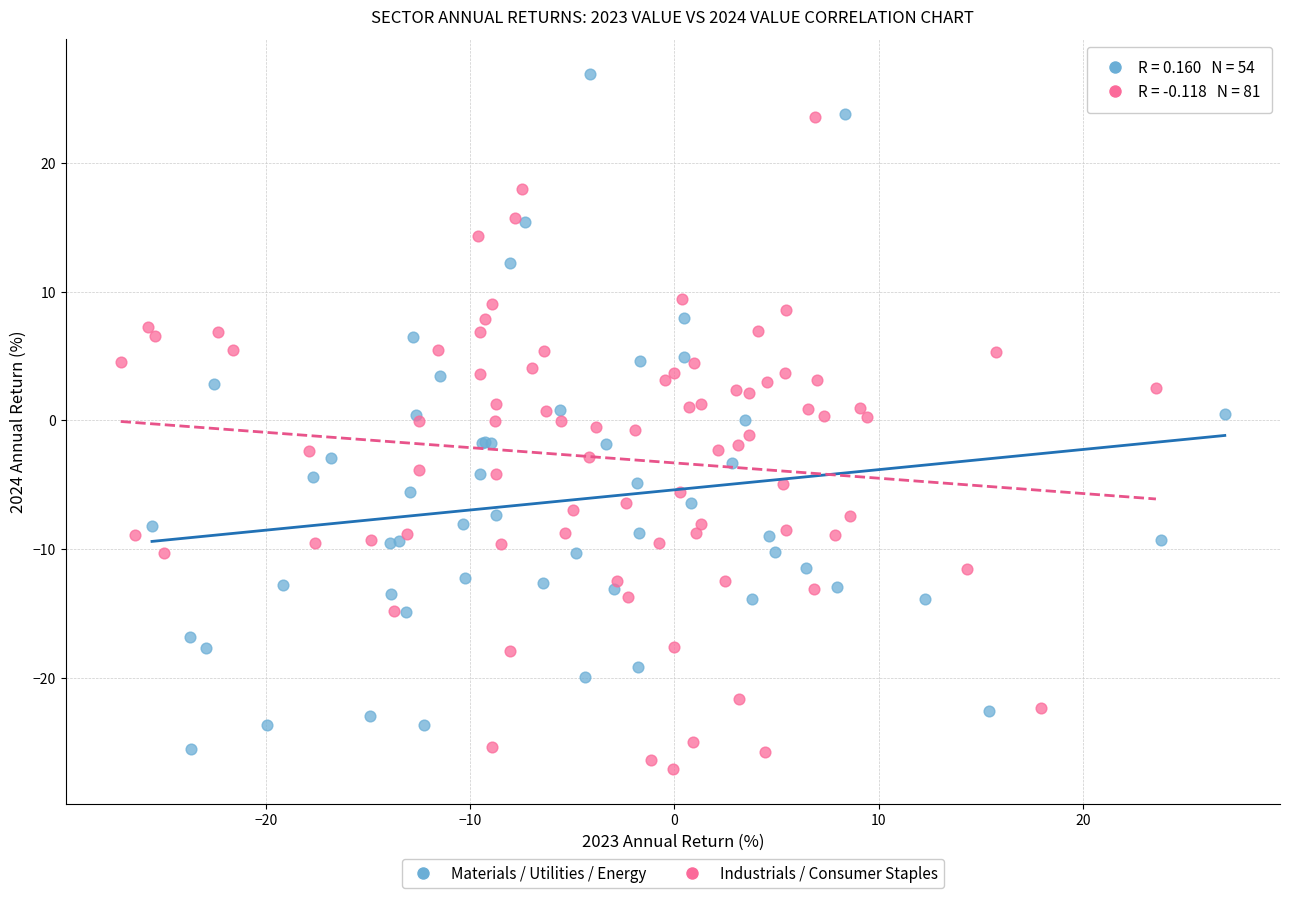

What are all the series names shown in the legend?

Materials / Utilities / Energy, Industrials / Consumer Staples